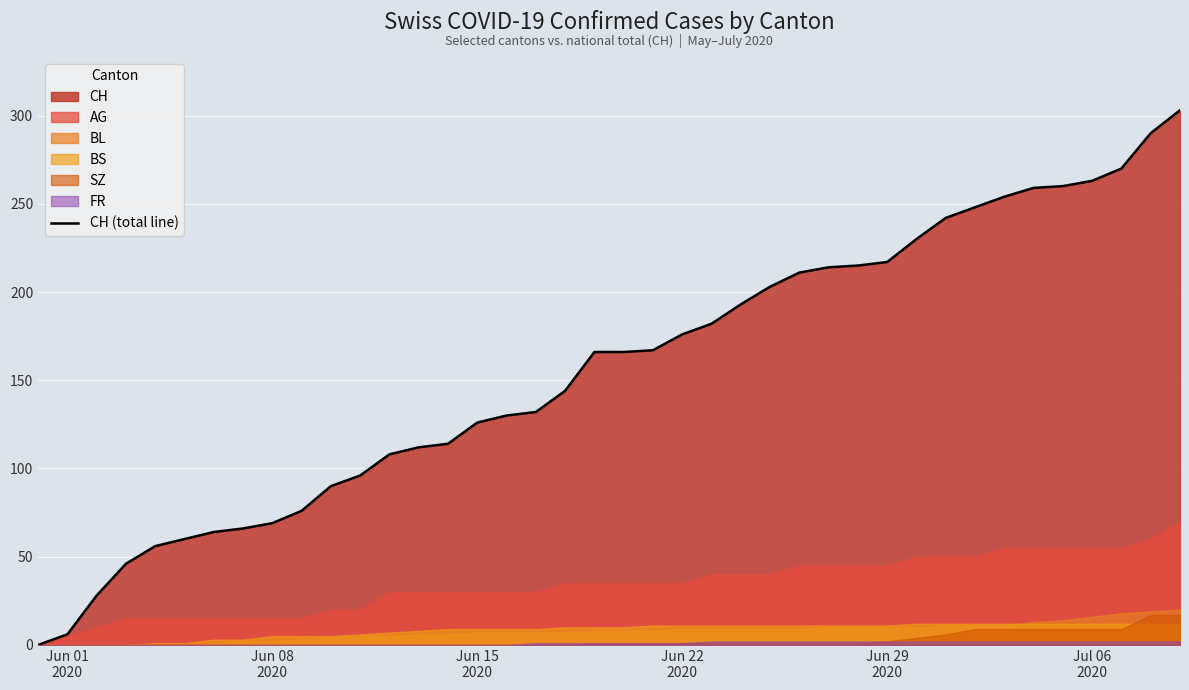

What is the maximum value for CH (total line)?

303